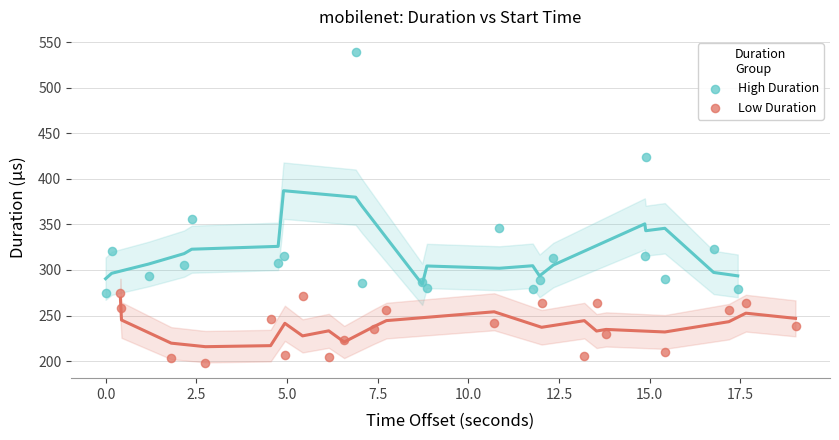

Which series reaches the maximum Y coordinate?

High Duration